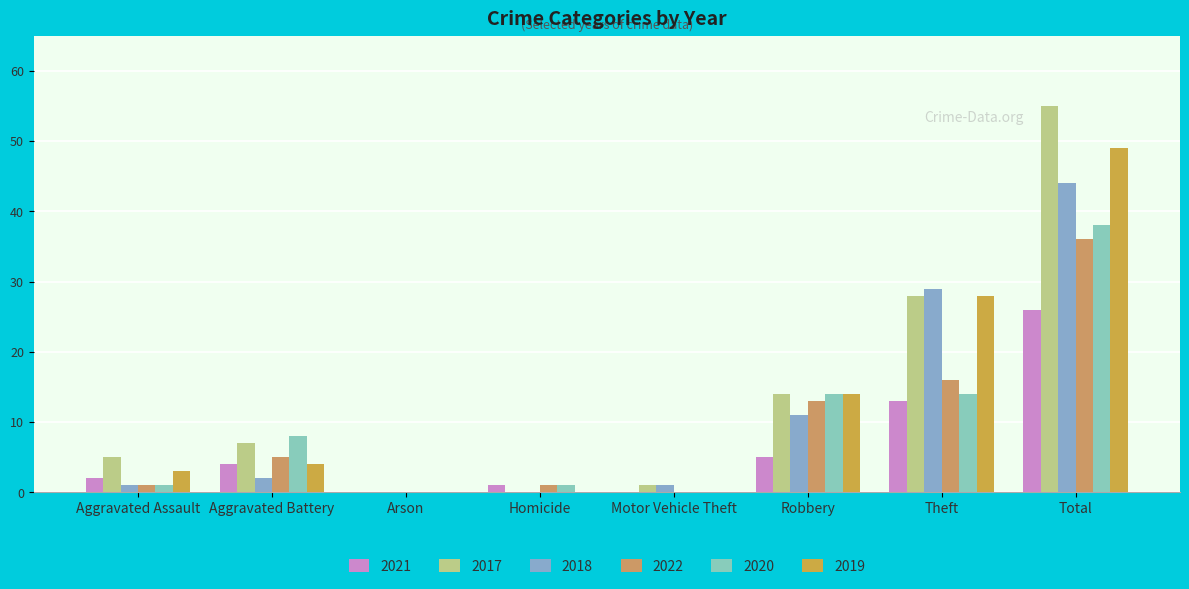

Reading right to left, transcribe all the data shown in this chart.

2021: Total=26	Theft=13	Robbery=5	Motor Vehicle Theft=0	Homicide=1	Arson=0	Aggravated Battery=4	Aggravated Assault=2
2017: Total=55	Theft=28	Robbery=14	Motor Vehicle Theft=1	Homicide=0	Arson=0	Aggravated Battery=7	Aggravated Assault=5
2018: Total=44	Theft=29	Robbery=11	Motor Vehicle Theft=1	Homicide=0	Arson=0	Aggravated Battery=2	Aggravated Assault=1
2022: Total=36	Theft=16	Robbery=13	Motor Vehicle Theft=0	Homicide=1	Arson=0	Aggravated Battery=5	Aggravated Assault=1
2020: Total=38	Theft=14	Robbery=14	Motor Vehicle Theft=0	Homicide=1	Arson=0	Aggravated Battery=8	Aggravated Assault=1
2019: Total=49	Theft=28	Robbery=14	Motor Vehicle Theft=0	Homicide=0	Arson=0	Aggravated Battery=4	Aggravated Assault=3